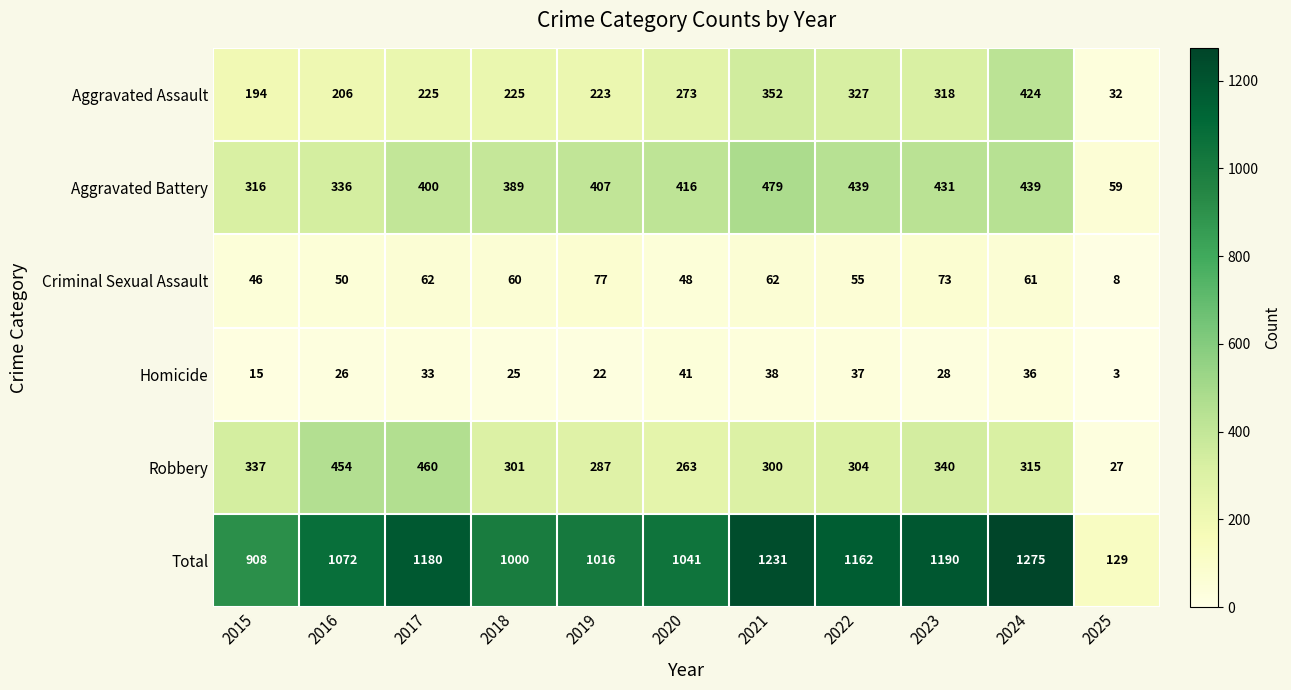

What is the smallest value displayed?

3